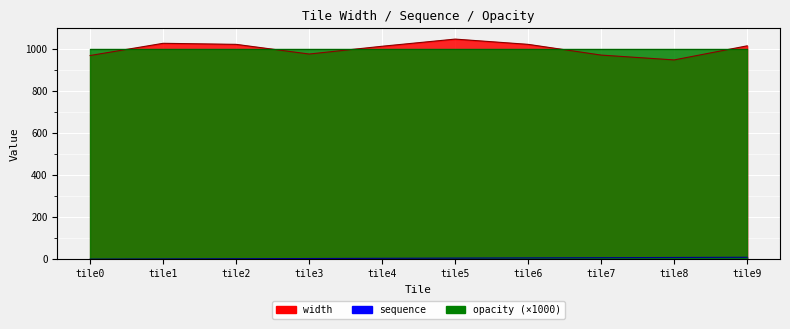

What is the total value across all series at tile9?

1023